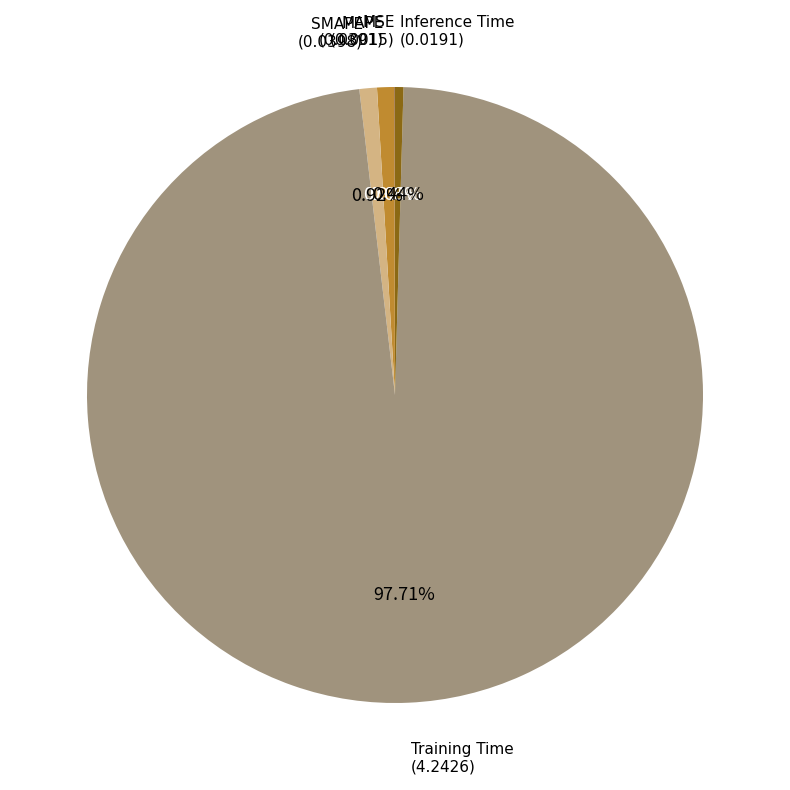

Is there a majority slice in this chart?

Yes